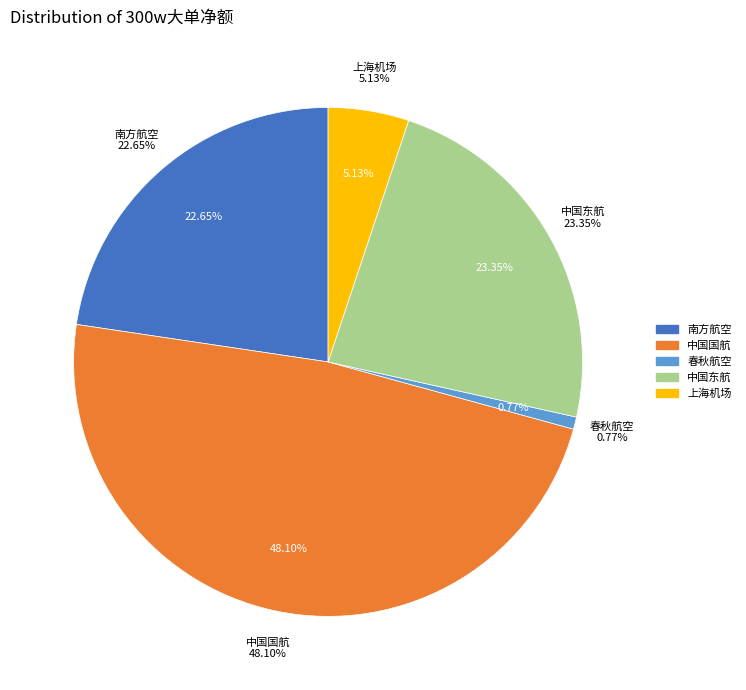

True or false: 上海机场 accounts for 5% of the total.

True